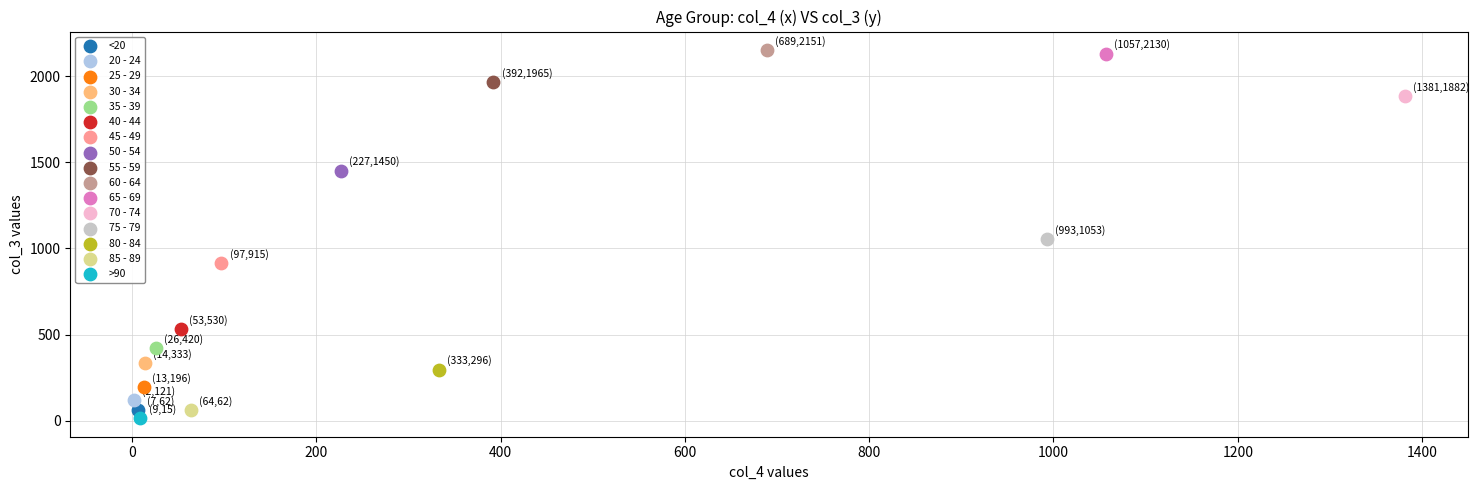

What are all the series names shown in the legend?

<20, 20 - 24, 25 - 29, 30 - 34, 35 - 39, 40 - 44, 45 - 49, 50 - 54, 55 - 59, 60 - 64, 65 - 69, 70 - 74, 75 - 79, 80 - 84, 85 - 89, >90